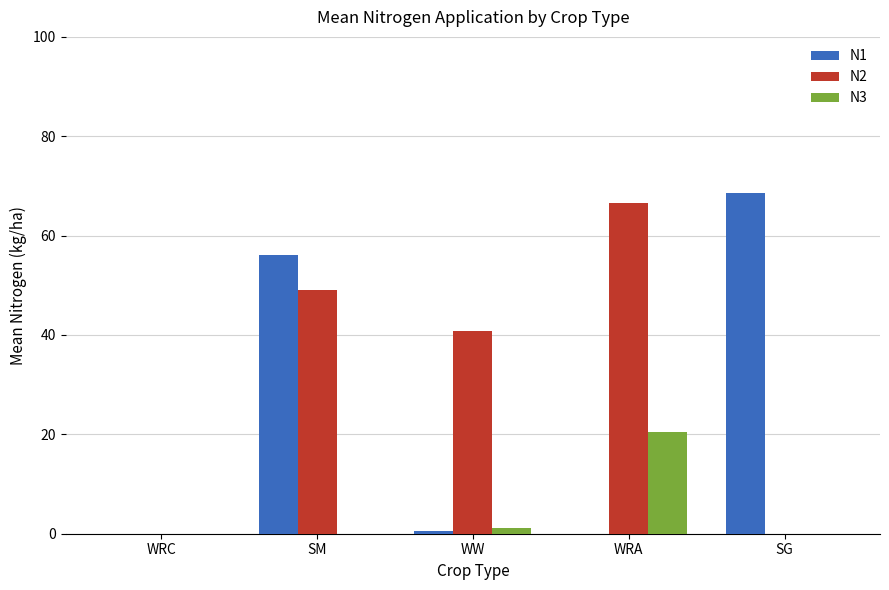

Which category has the highest value across all series?

SG